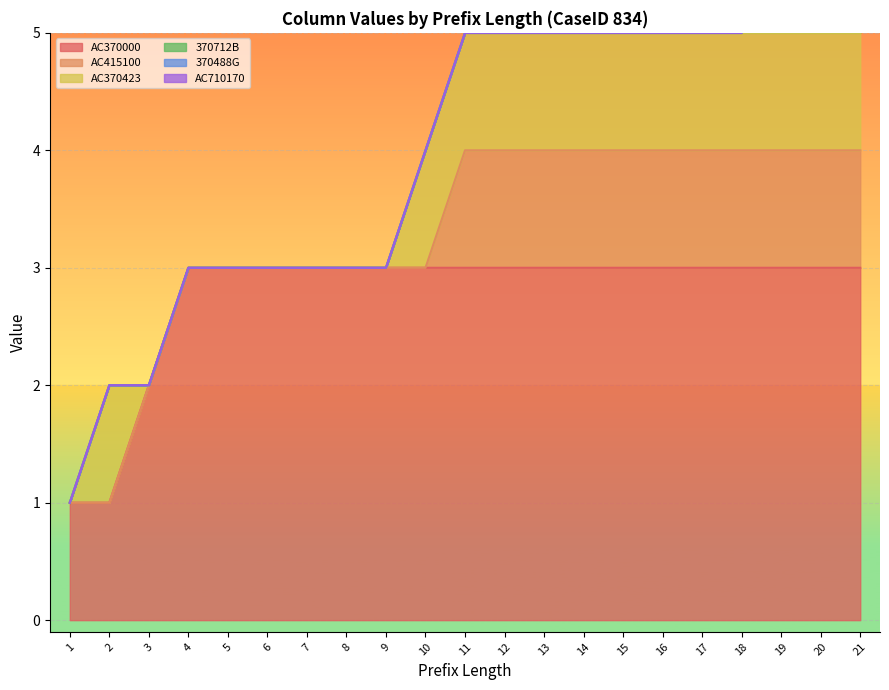

True or false: AC370423 and 370488G intersect in this chart.

False